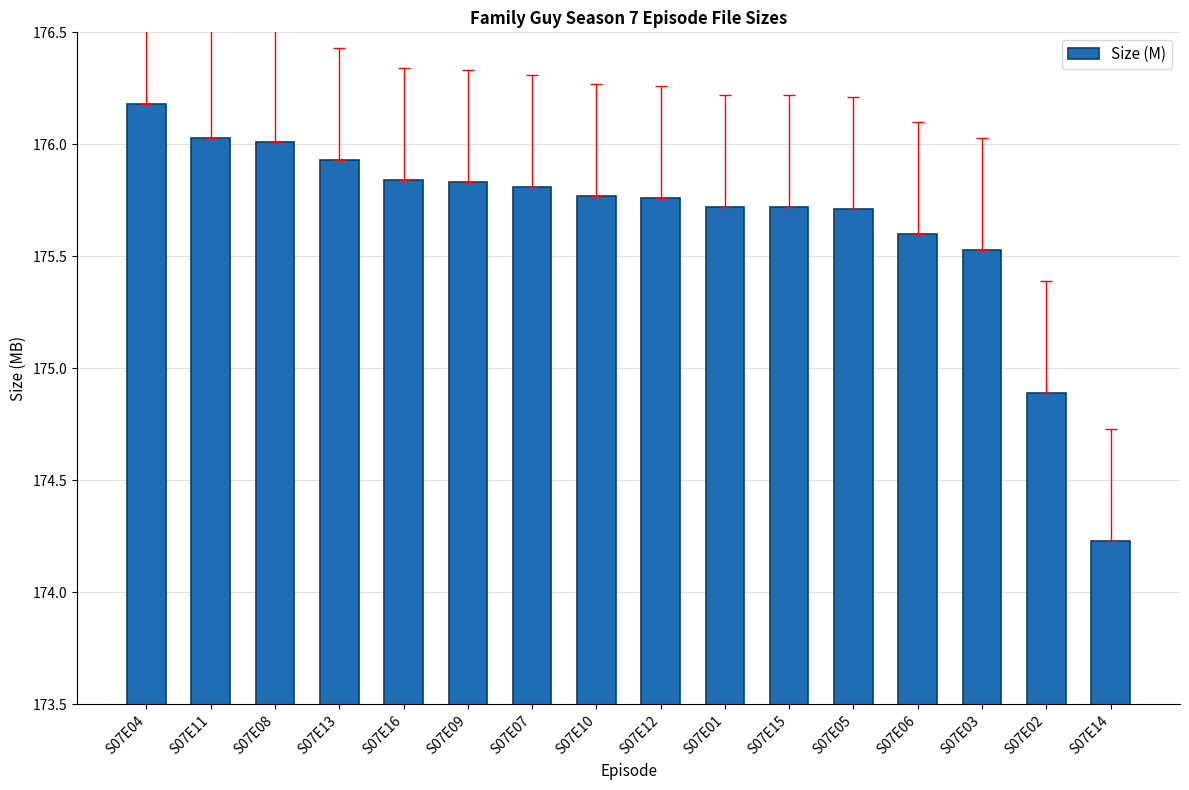

What position from the right is S07E12?

8